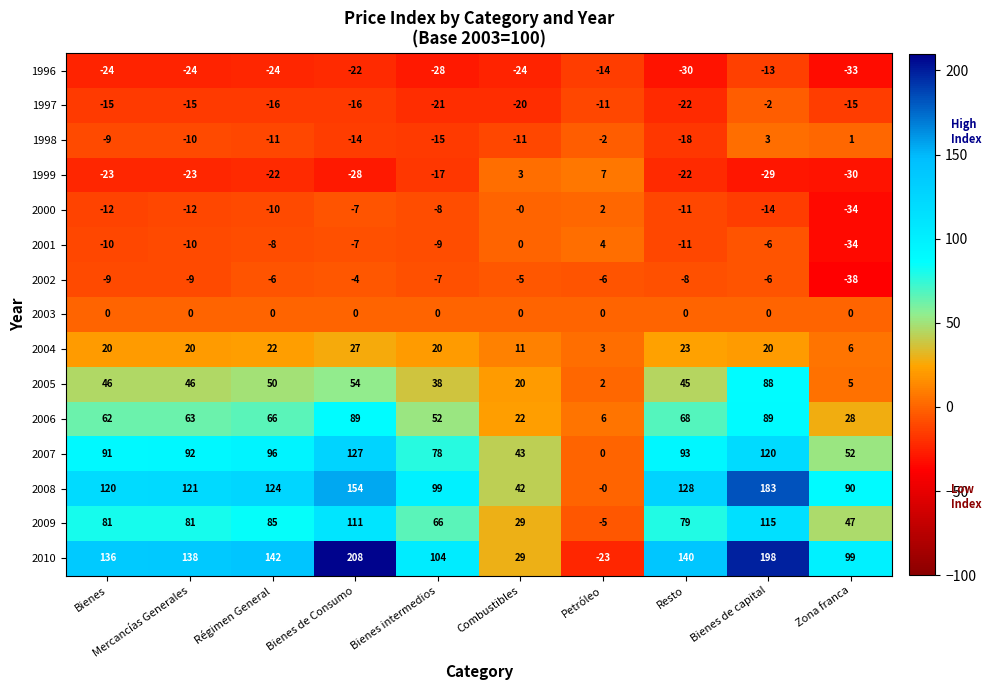

Between Mercancías Generales and Petróleo, which series saw the biggest shift?

2010